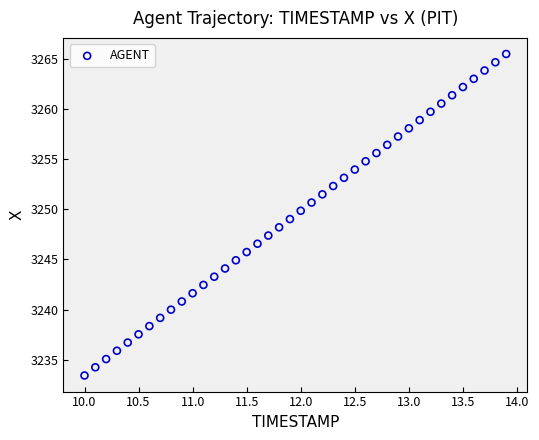

What is the range of X values (max minus min)?

3.9